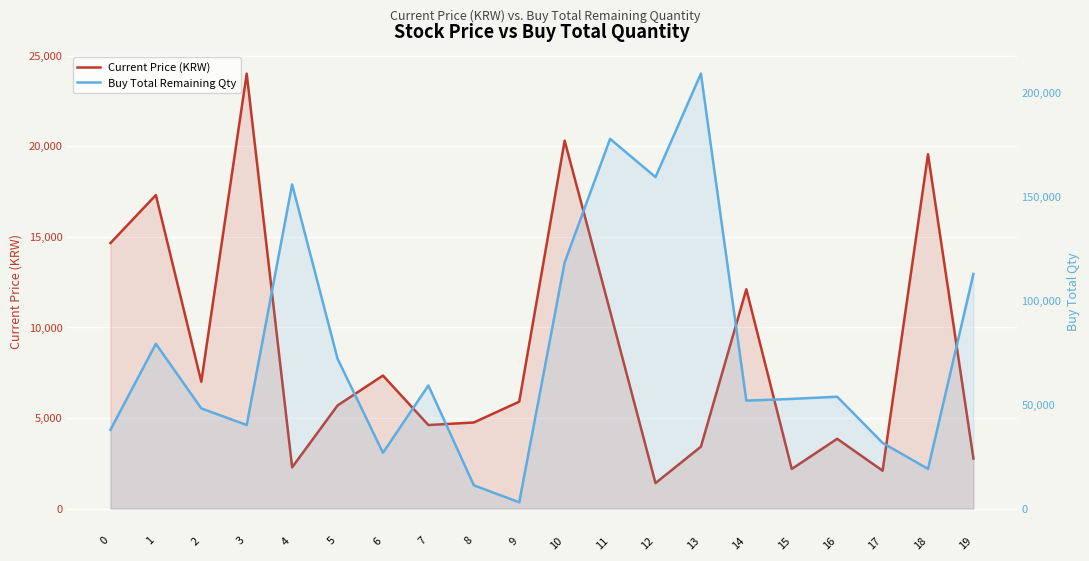

The Buy Total Remaining Qty series shows 30921 at 10. True or false?

False